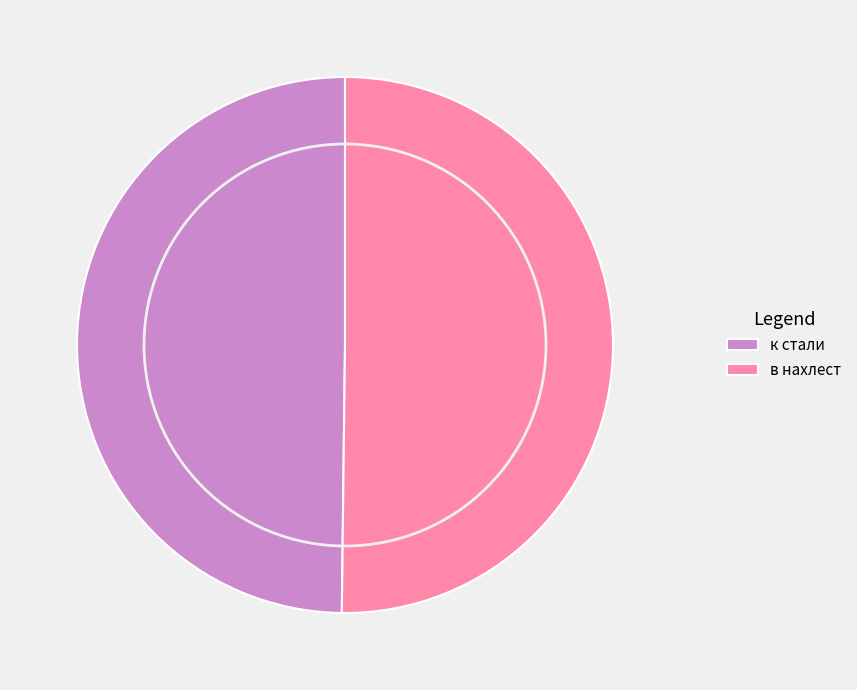

What is the ratio of the value at в нахлест to the value at к стали?

1.0